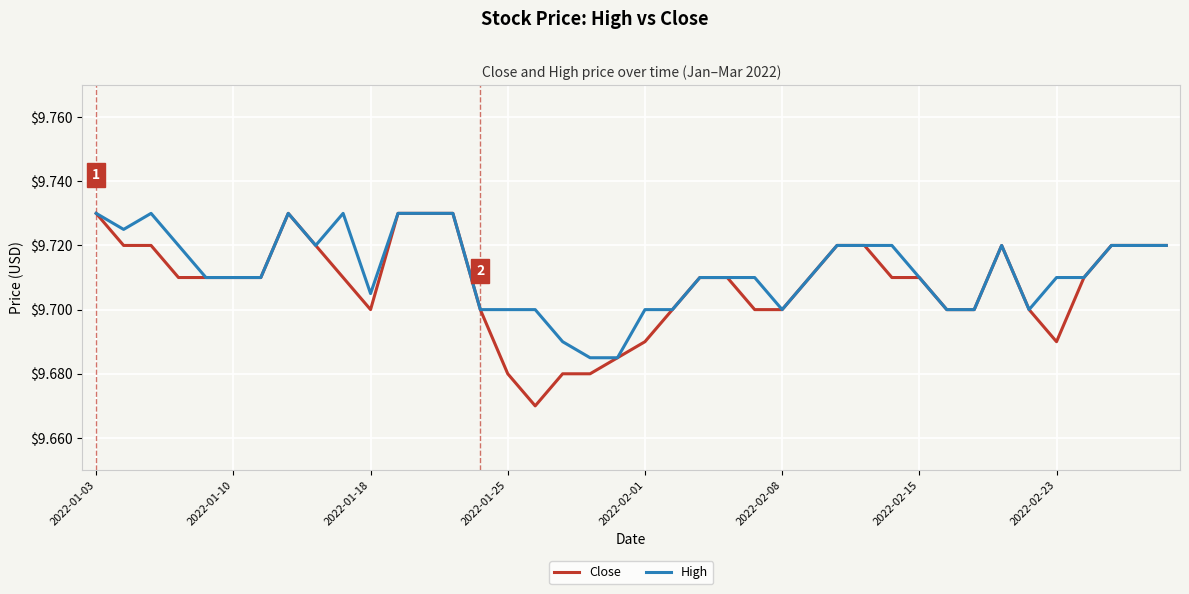

Which series has the largest range (max minus min)?

Close